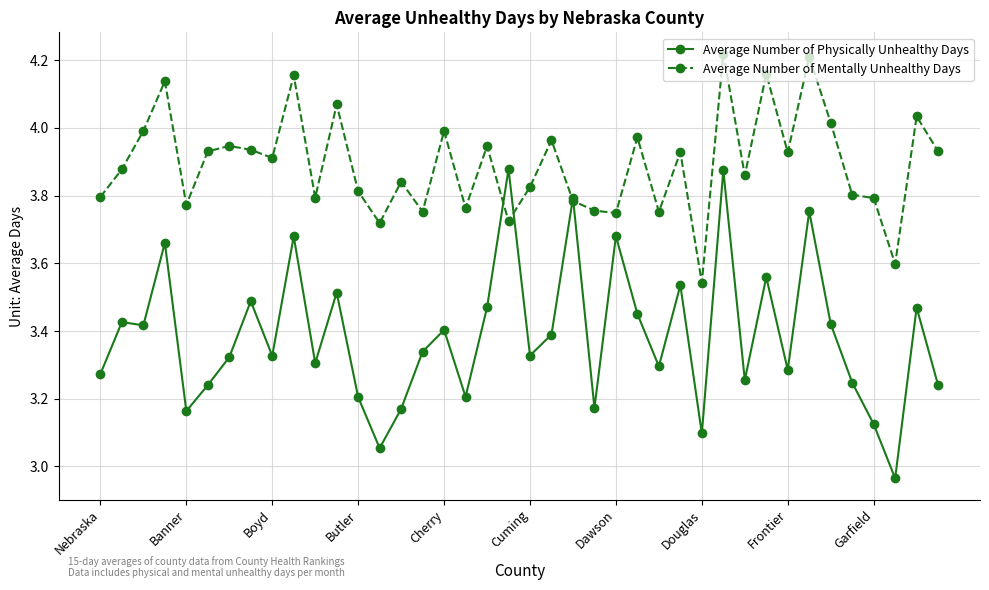

What are all the series names shown in the legend?

Average Number of Physically Unhealthy Days, Average Number of Mentally Unhealthy Days